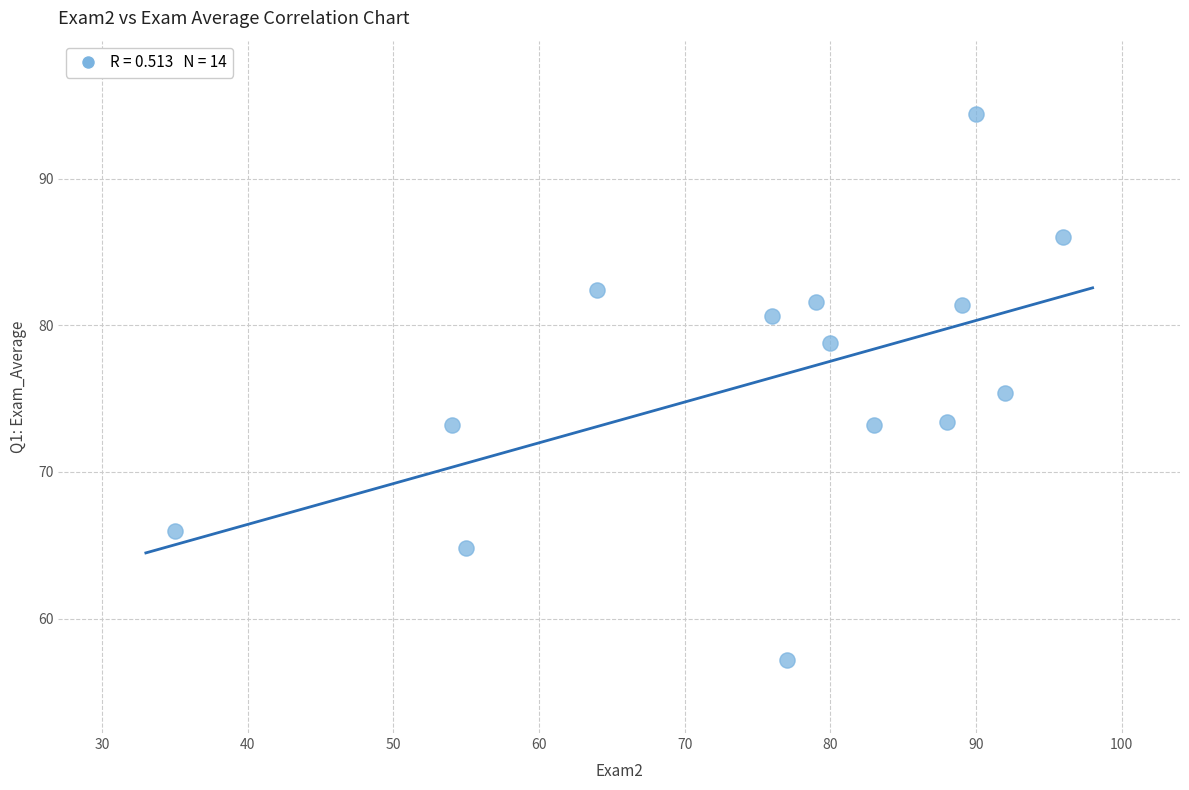

What is the range of X values (max minus min)?

61.0